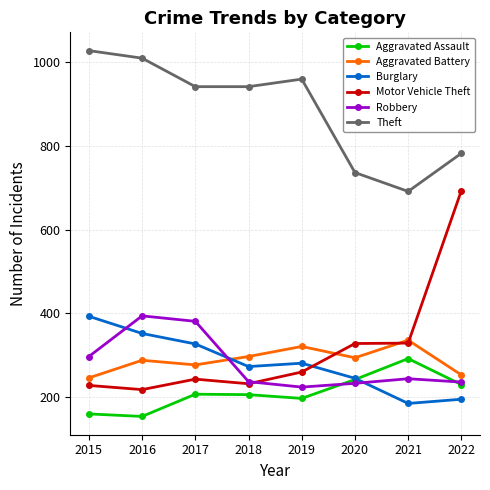

How many Aggravated Battery values are between 277 and 321?

5